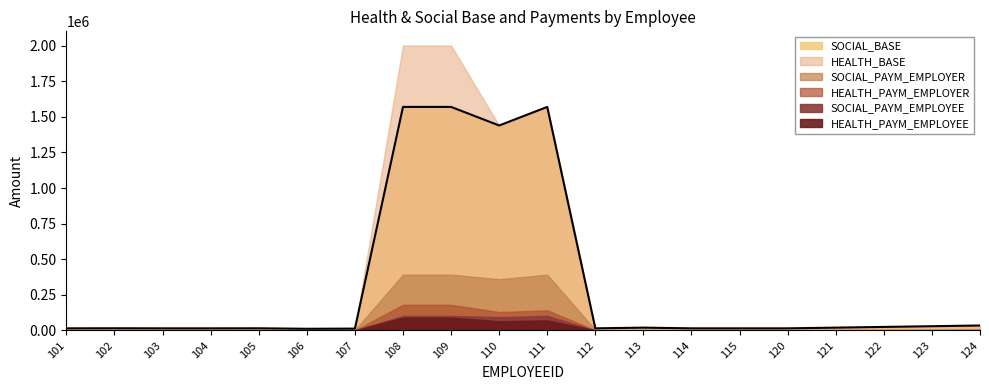

True or false: SOCIAL_PAYM_EMPLOYEE and HEALTH_BASE cross at least once.

False